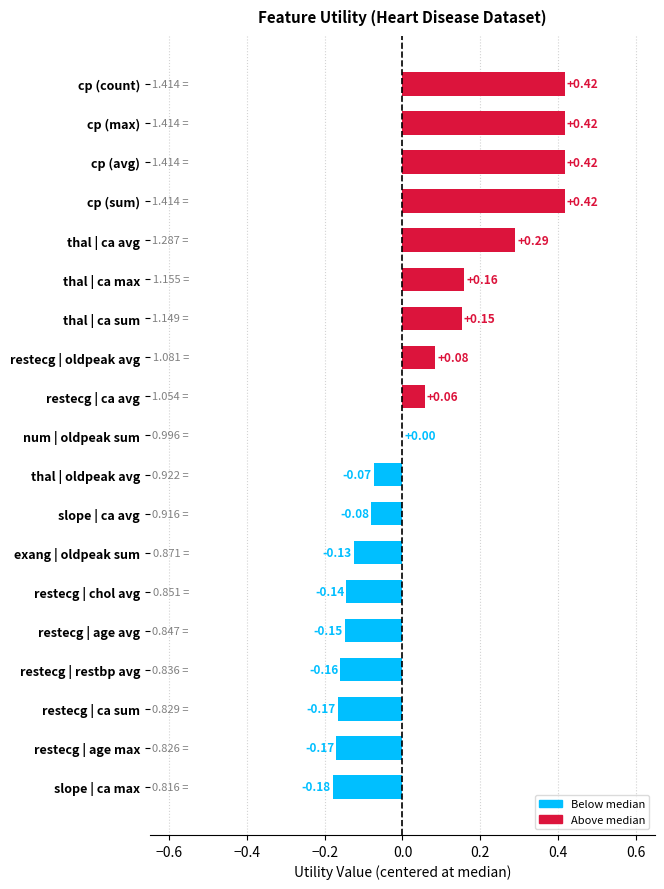

At which label is the value closest to 0?

num | oldpeak sum